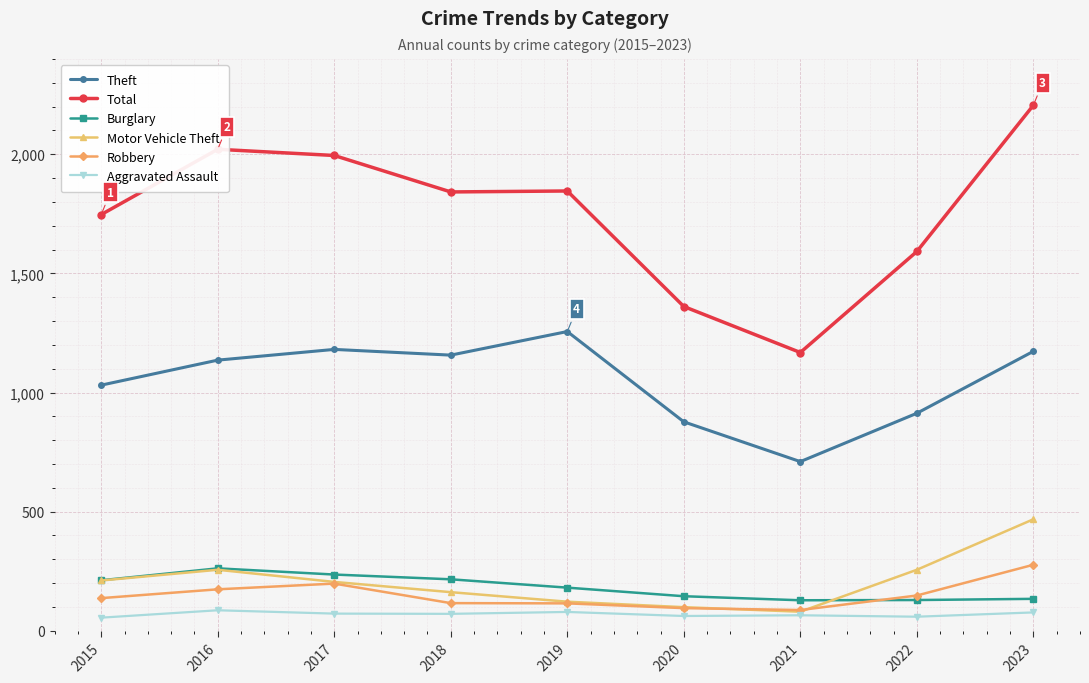

True or false: Aggravated Assault and Robbery cross at least once.

False